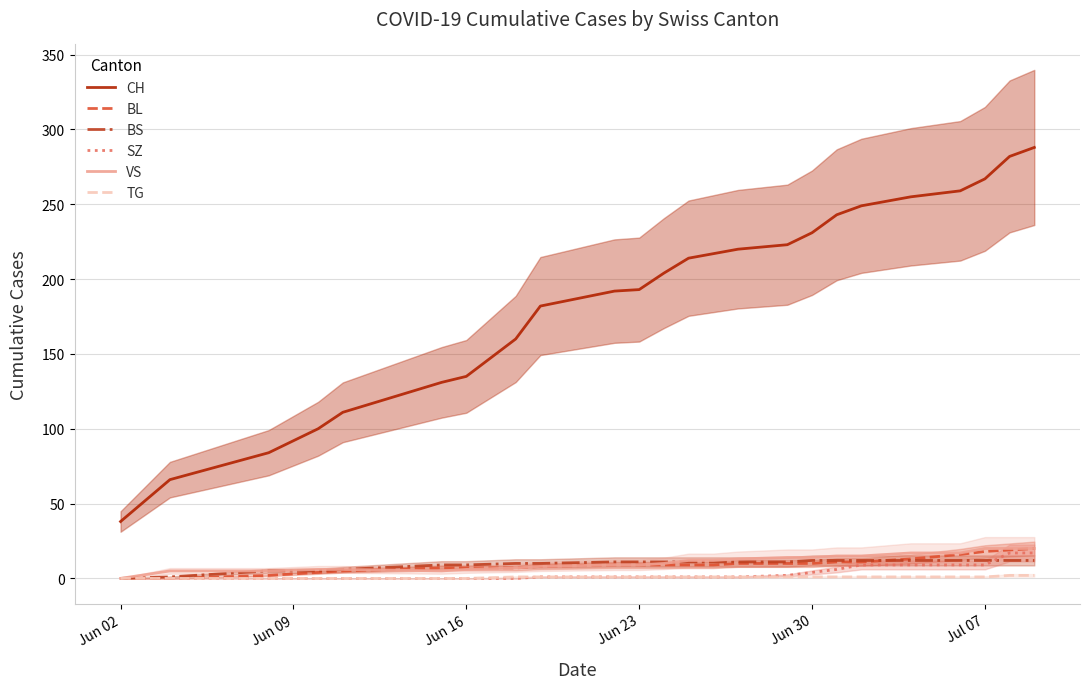

Is it true that VS equals 6 at Jun 16?

True